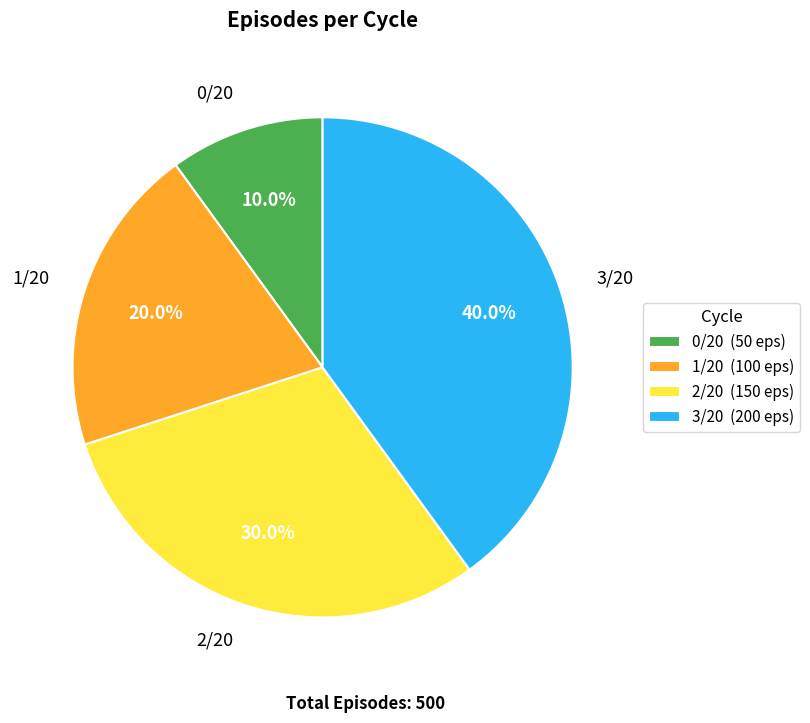

How many segments does this pie chart have?

4